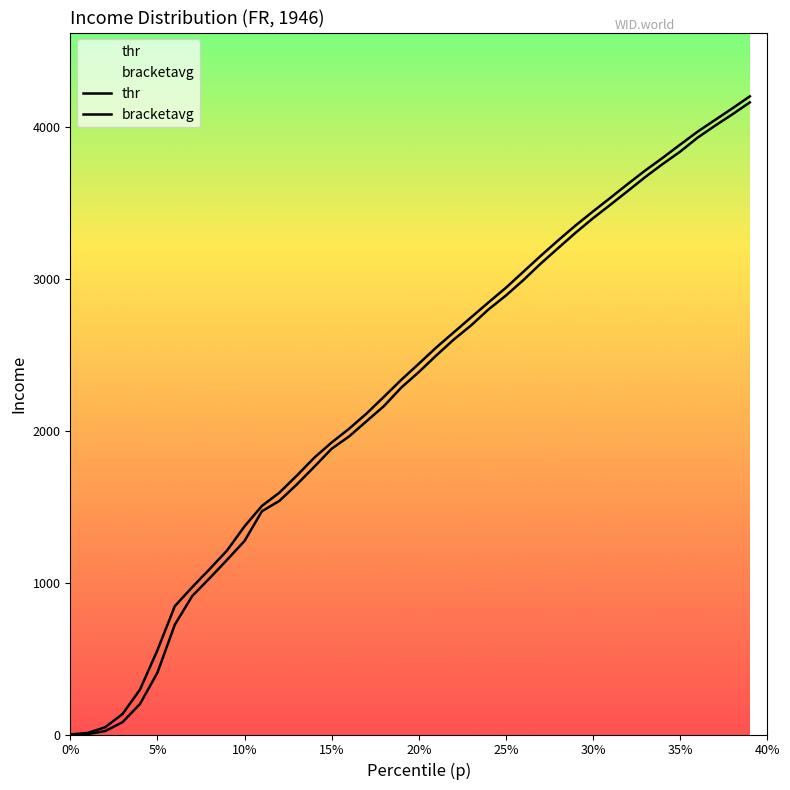

Count the number of data series in this chart.

2